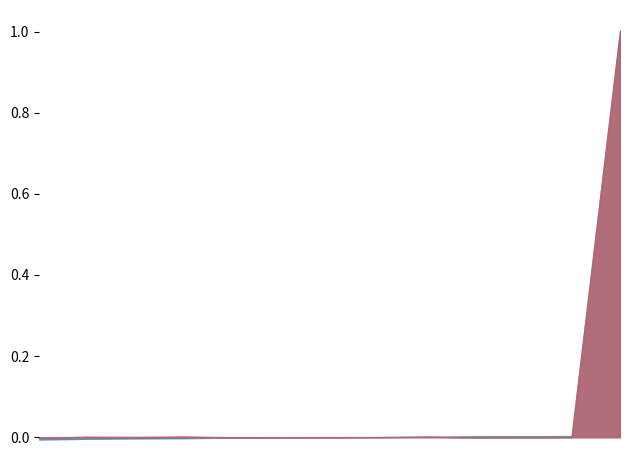

At which category is the sum across all series the highest?

Extension.url